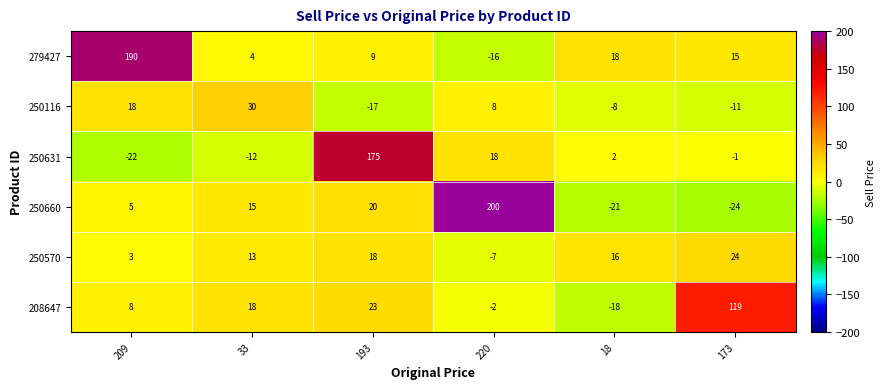

Count the number of data series in this chart.

6